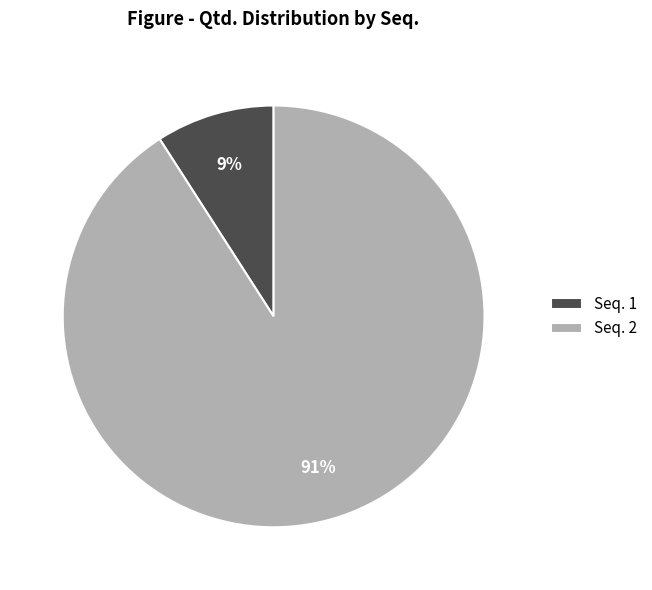

Combined, do Seq. 1 and Seq. 2 account for over 50%?

Yes